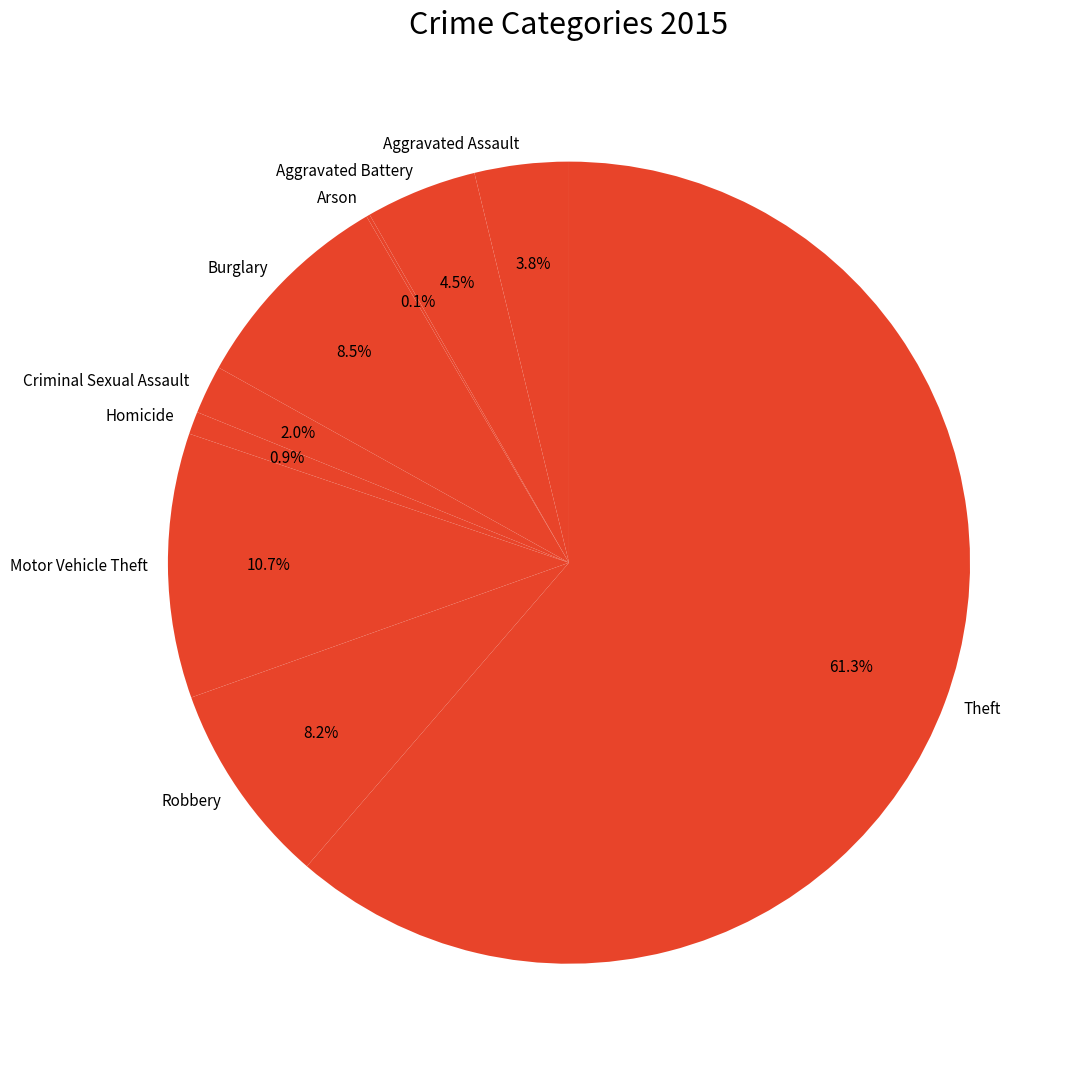

Which category has the biggest portion of the pie?

Theft